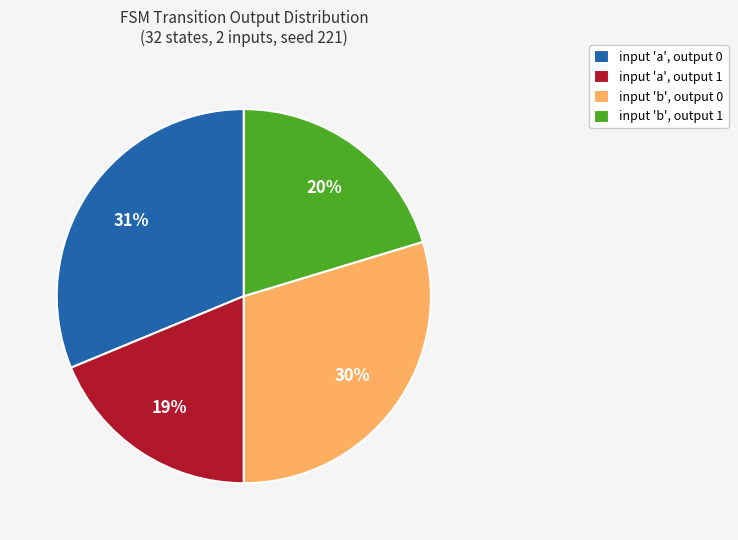

How many slices are in this pie chart?

4